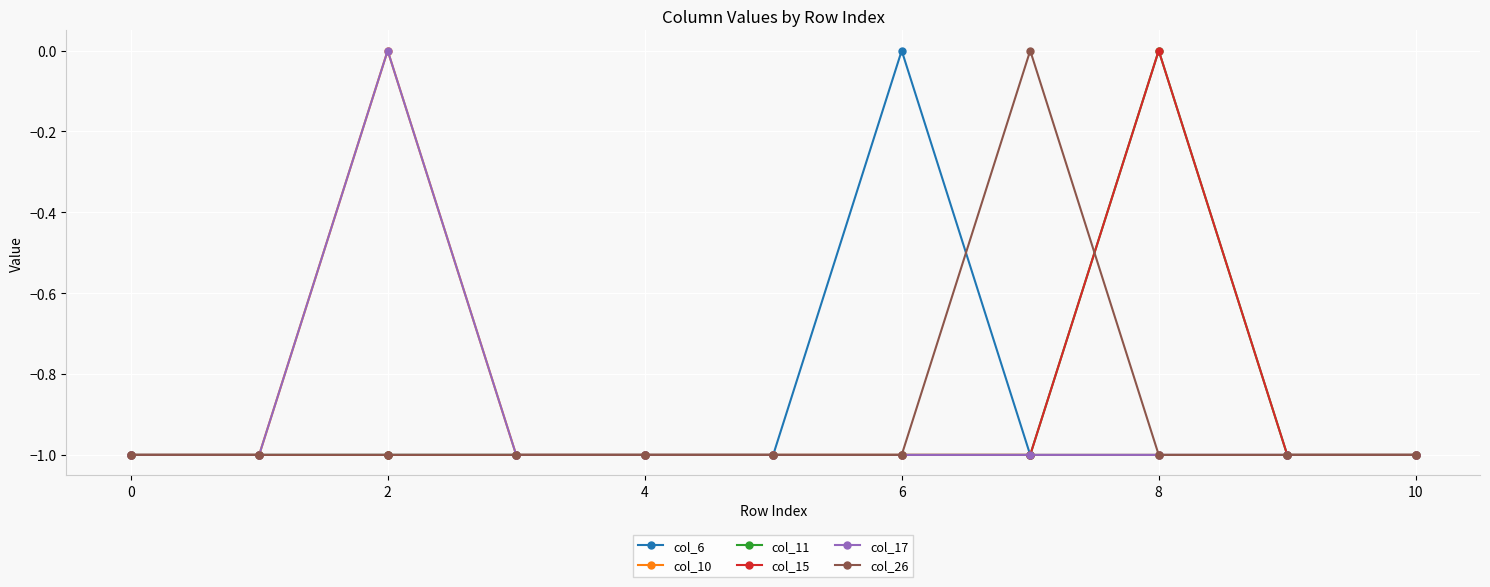

Does the chart have visible grid lines?

Yes